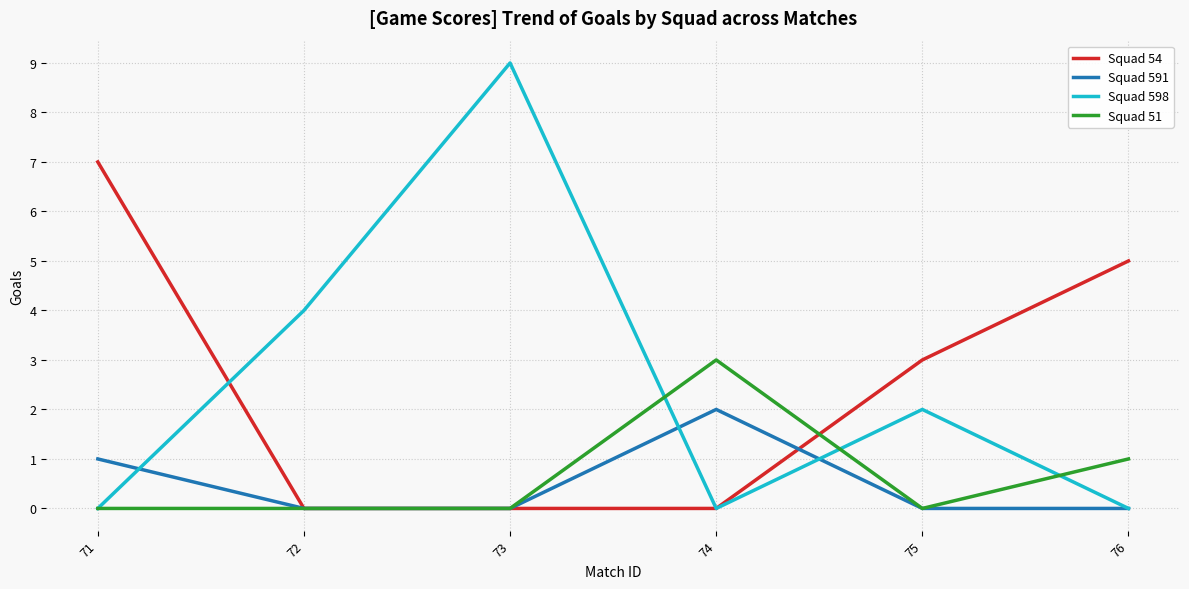

At which category does the chart reach its peak across all series?

73